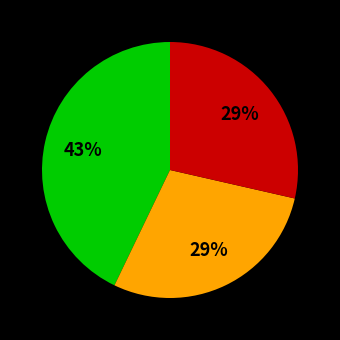

Count the number of slices in the pie.

3